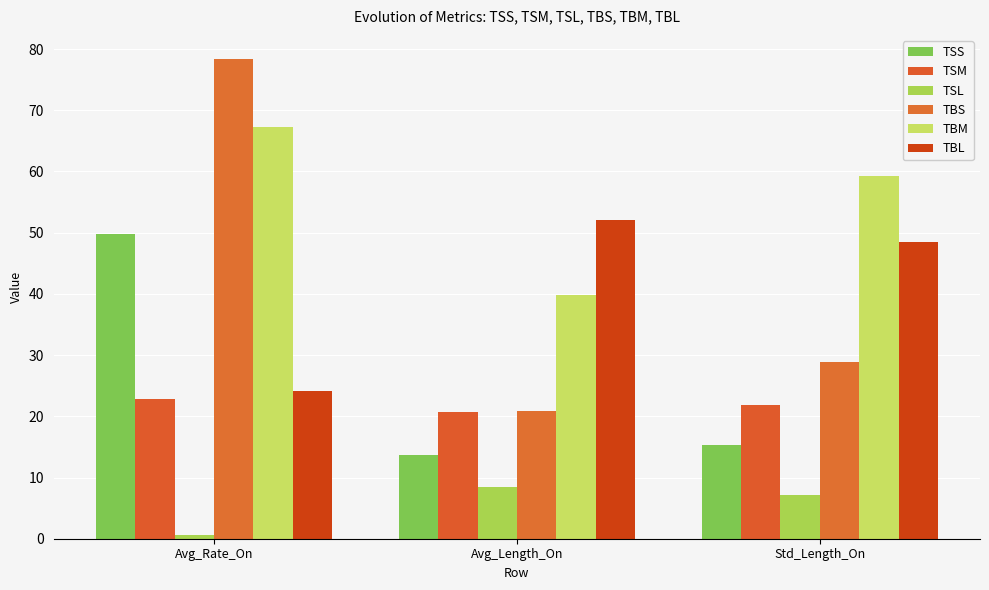

What is the difference between the TSS values at Avg_Rate_On and Std_Length_On?

34.5